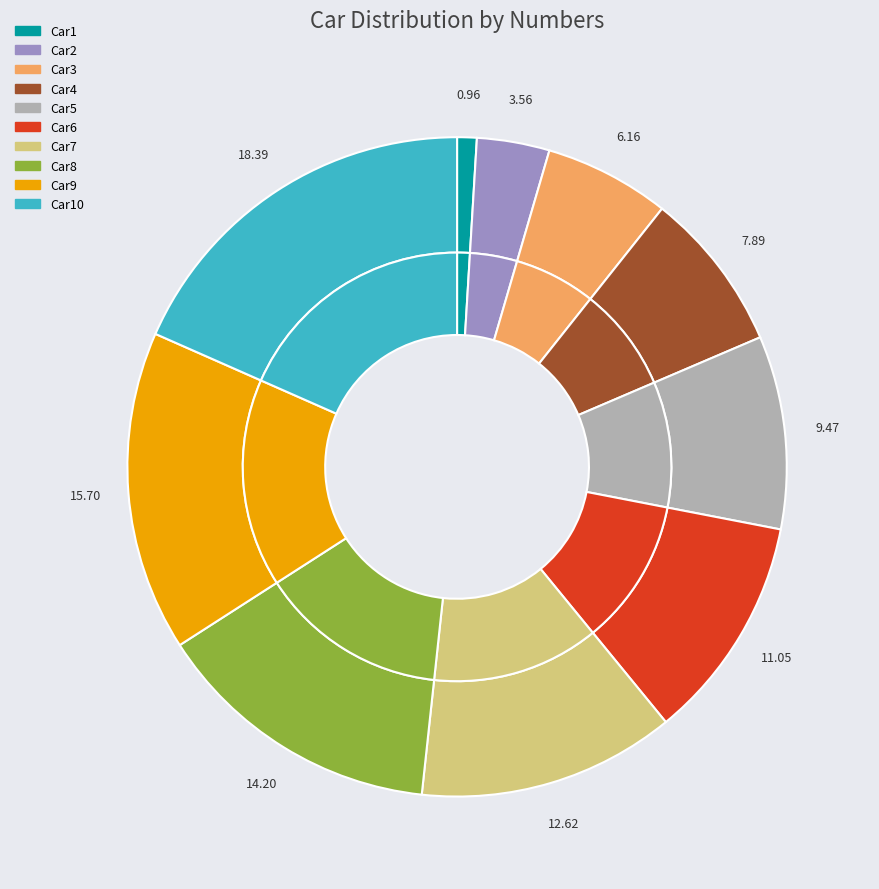

Which has a higher value, Car5 or Car2?

Car5